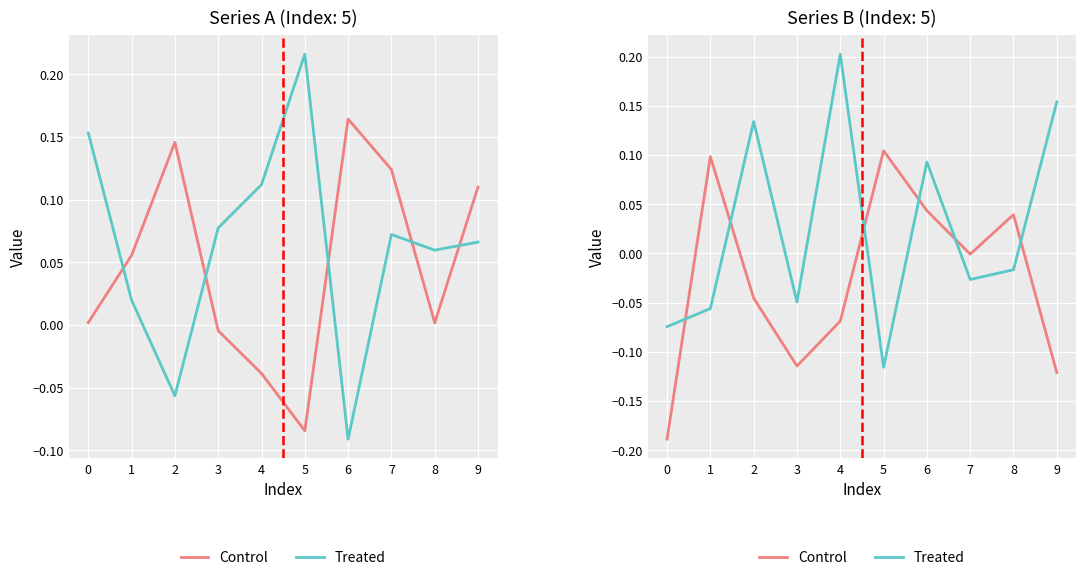

How many series are shown in this chart?

2